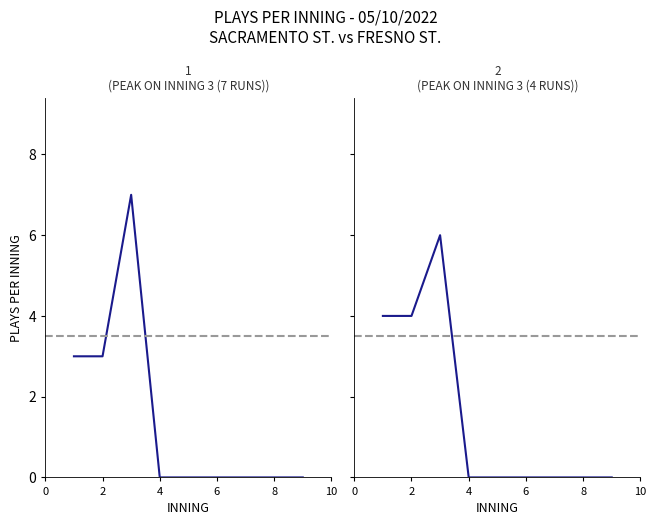

Count the number of data series in this chart.

2